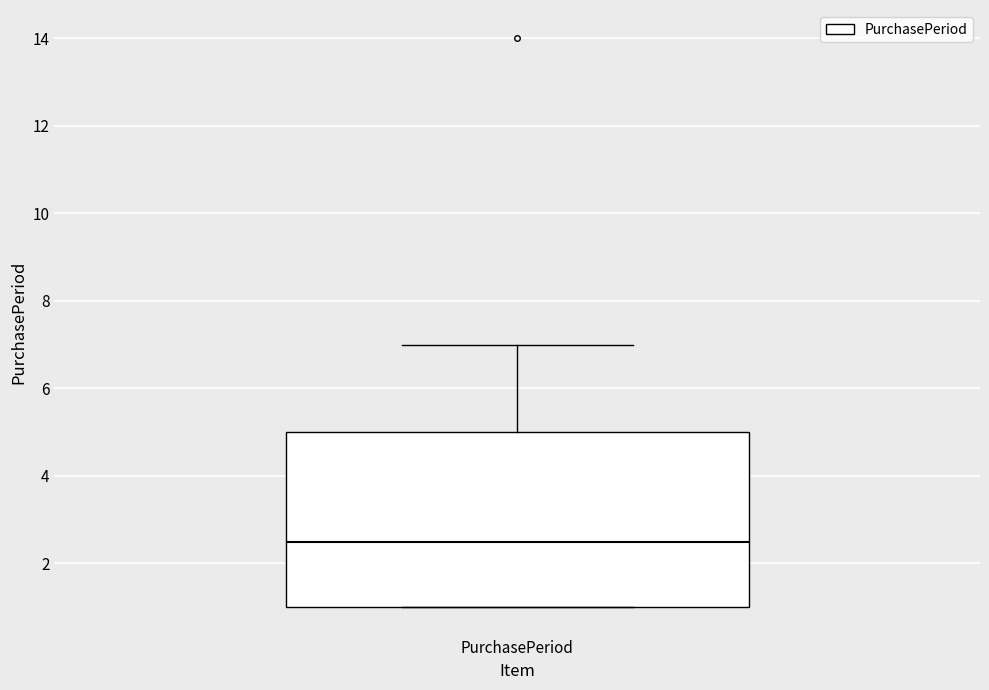

Read this box plot against the y-axis: the position of the median line, the range covered by the box, and the ends of both whiskers. The values are not printed on the chart, so give them approximately, as read against the axis.

median 2.6, box 1.0 to 5.0, whiskers 1.0 to 7.0